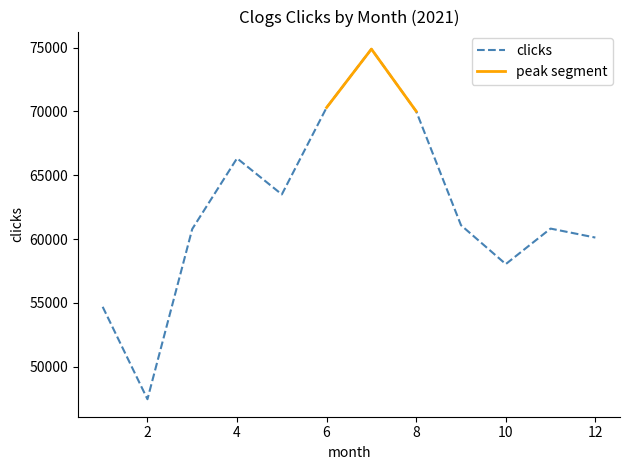

What is the ratio of the value at 1 to the value at 7?

0.7